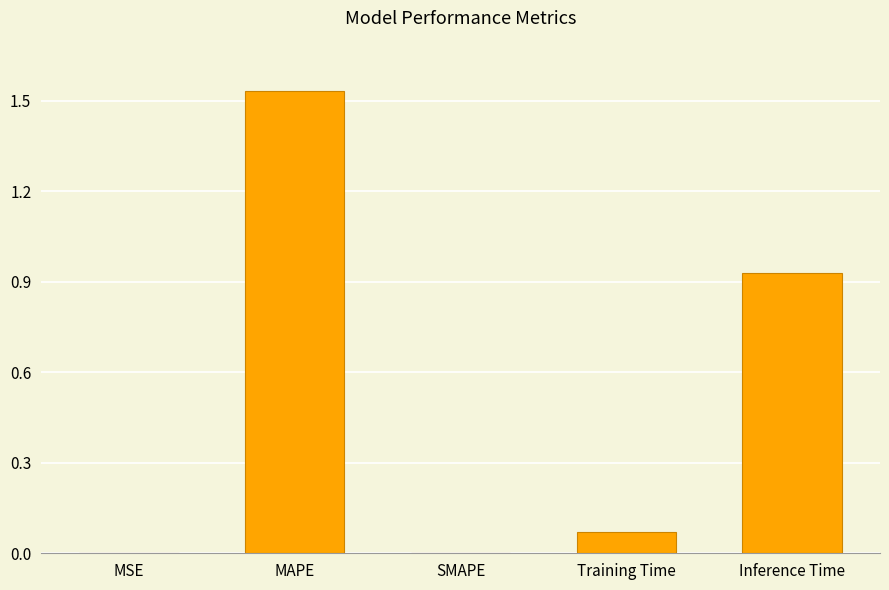

Which has a higher value, Training Time or MAPE?

MAPE